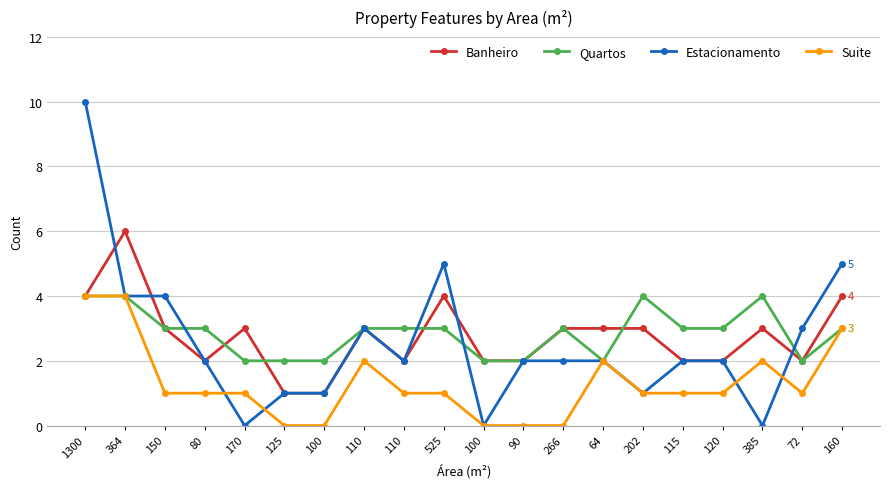

What is the sum of all Suite values?

26